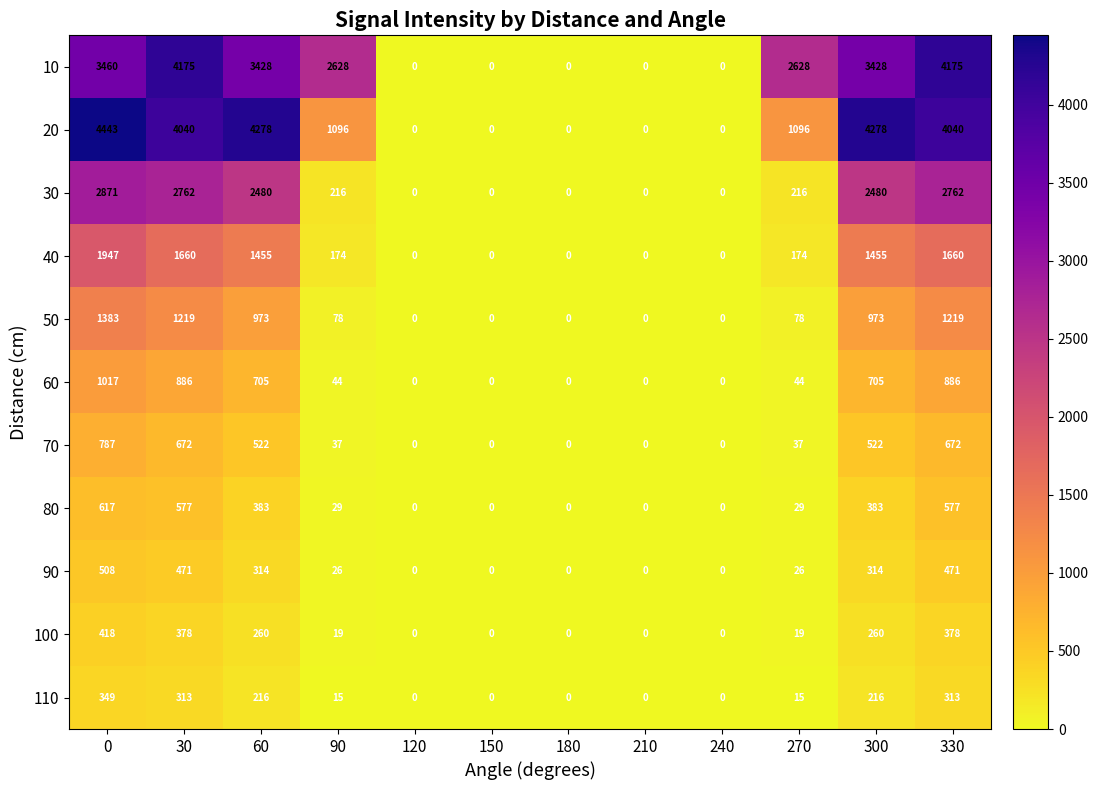

The value of 30 at 270 is 337. True or false?

False